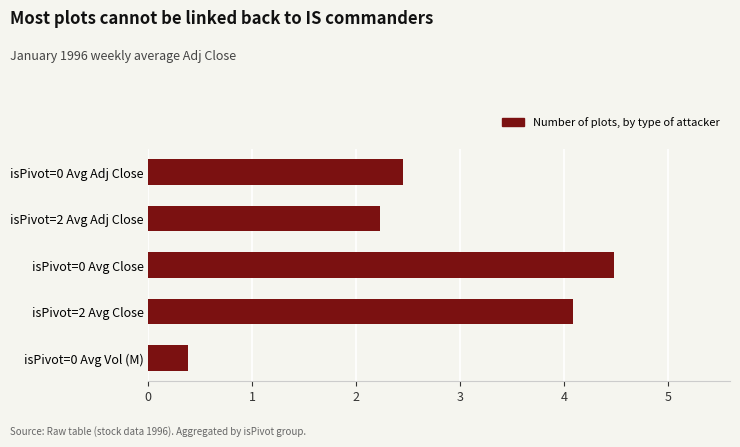

Reading top to bottom, transcribe all the data shown in this chart.

2.5	2.2	4.5	4.1	0.4